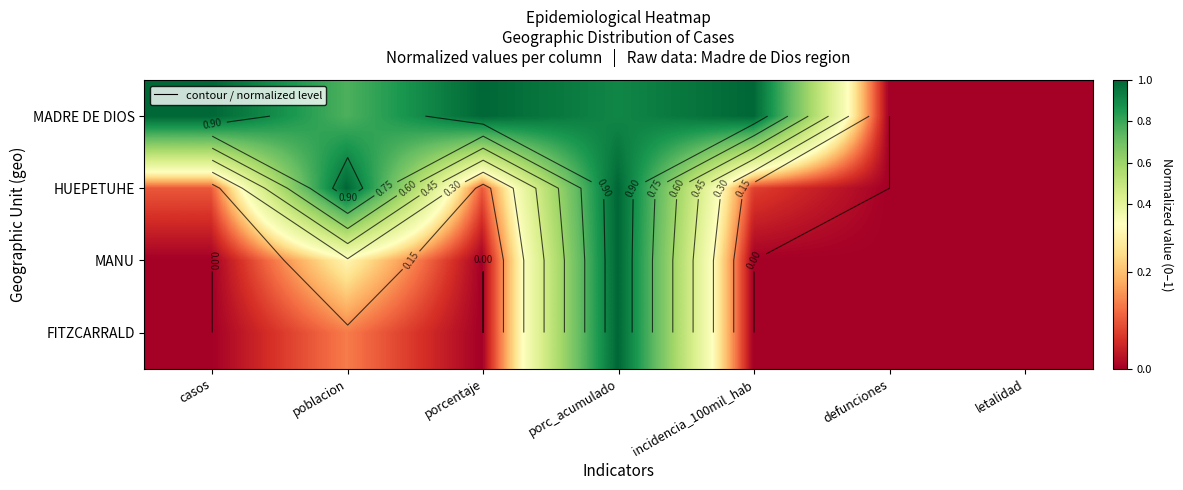

True or false: MADRE DE DIOS has a value of 0.9 at porc_acumulado.

True